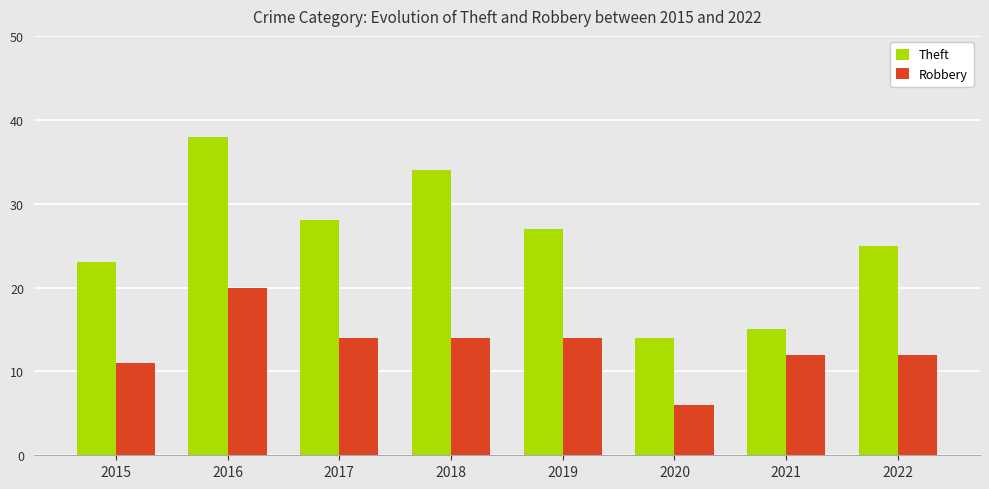

At how many categories does at least one series exceed 26?

4